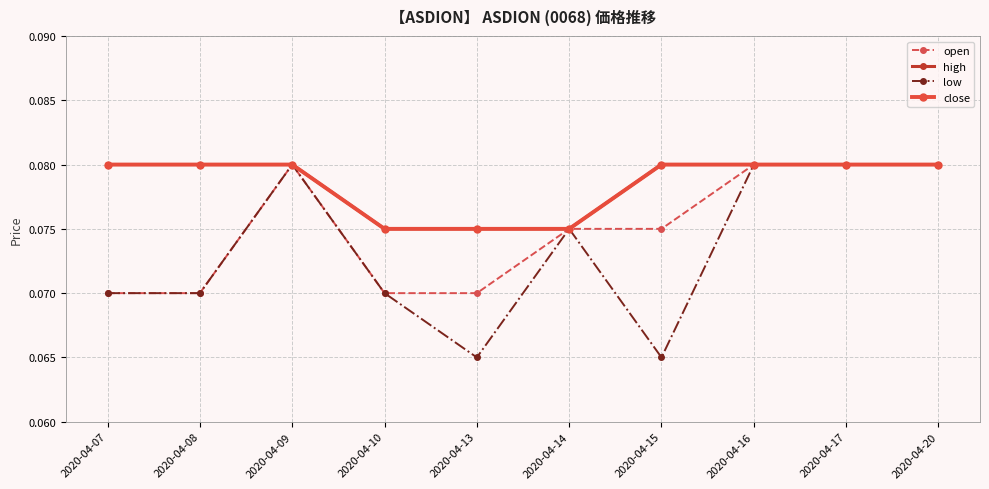

Is this an area chart (filled region under the line)?

No